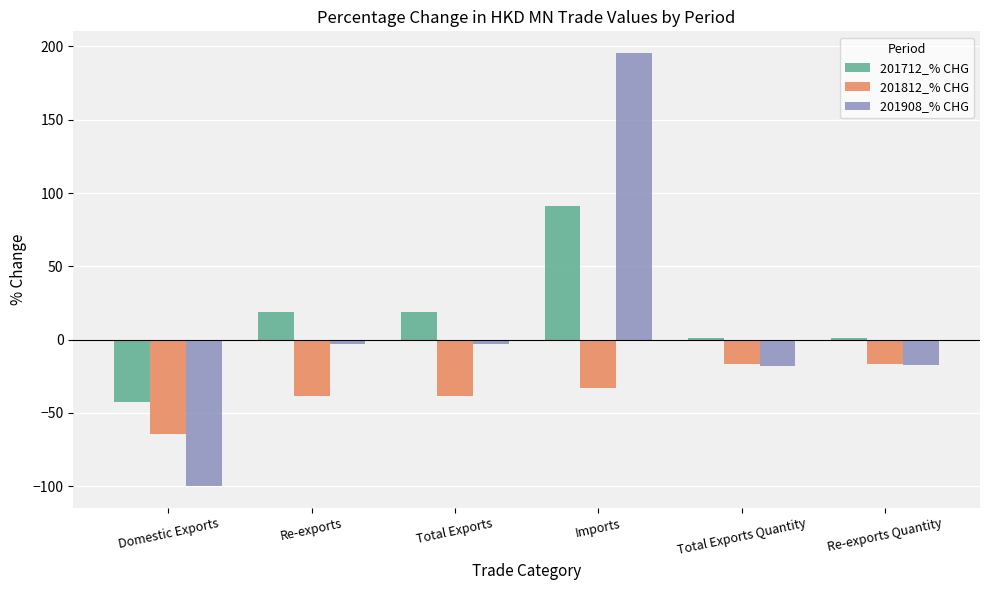

Is the value of 201712_% CHG at Re-exports Quantity greater than the value of 201812_% CHG at Total Exports Quantity?

Yes